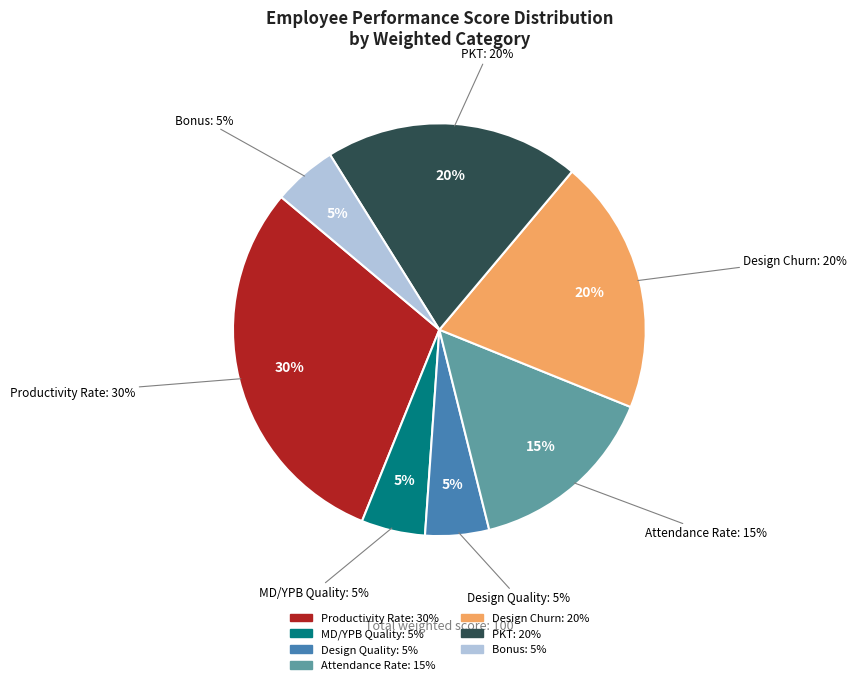

Is there any slice that represents more than half of the pie?

No